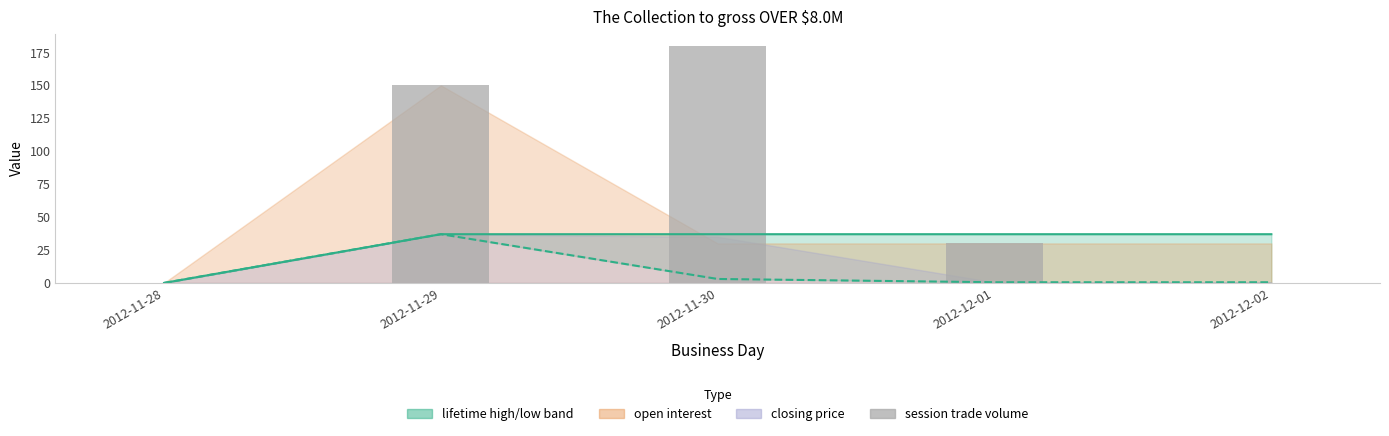

What is the label of the 5th bar from the left?

2012-12-02